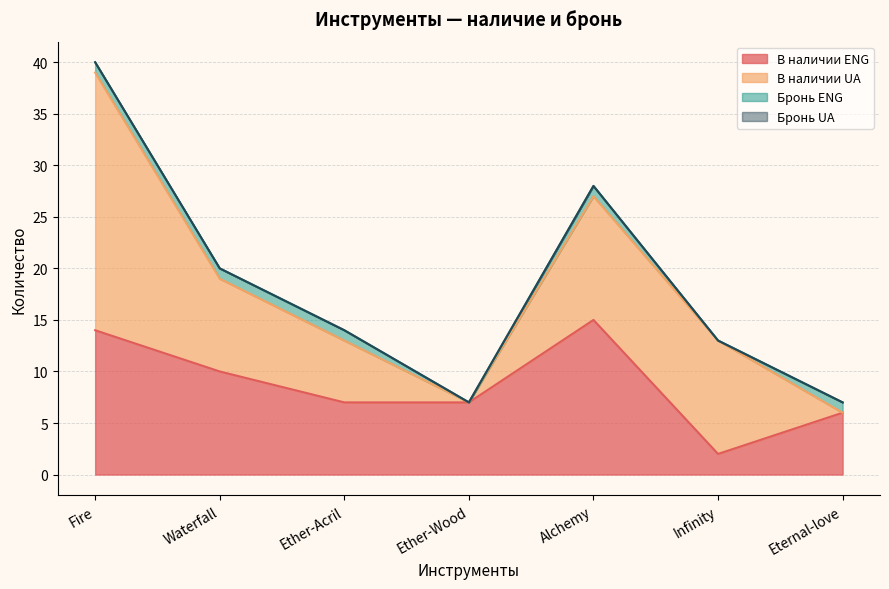

How many lines are shown in the chart?

4